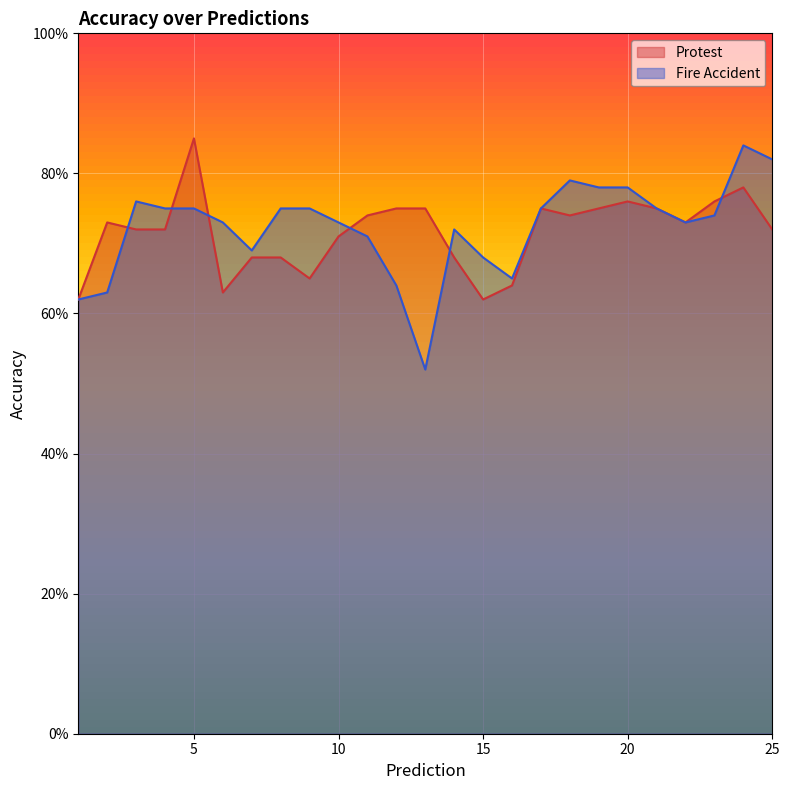

What is the minimum value for Fire Accident?

52